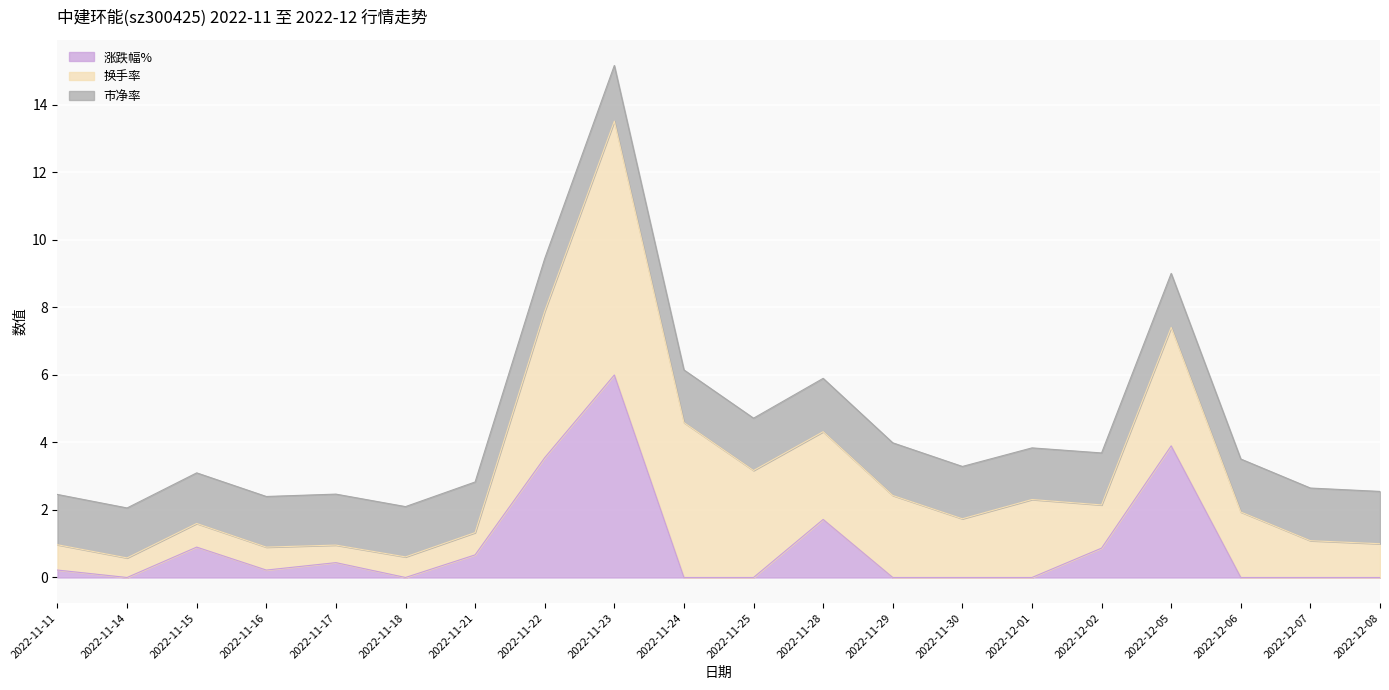

Is the value of 市净率 at 2022-12-08 greater than the value of 换手率 at 2022-12-01?

No